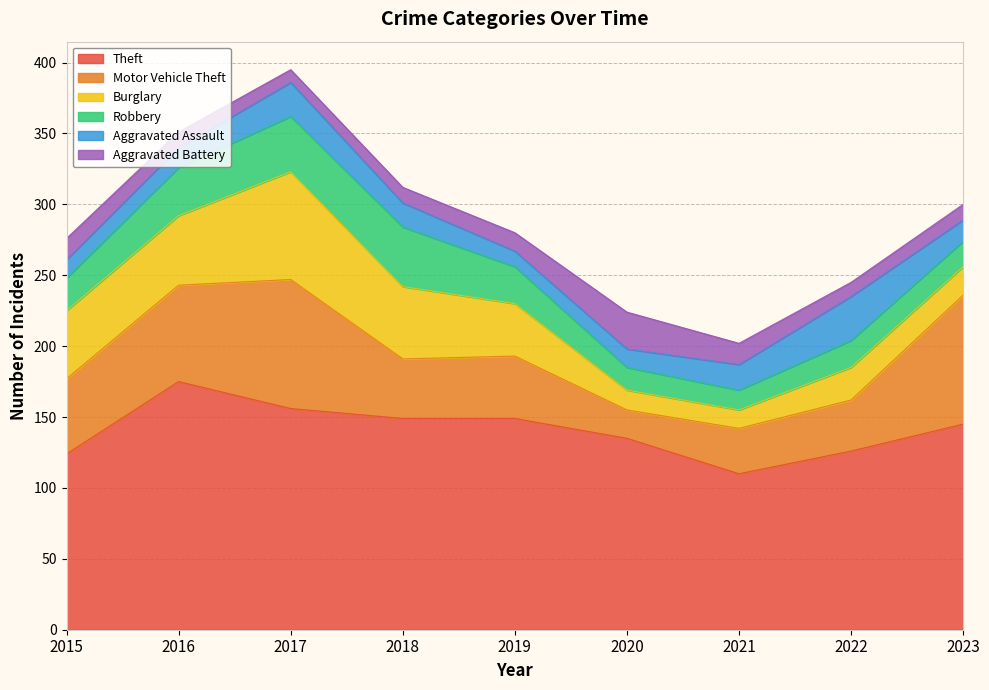

True or false: Robbery and Theft cross at least once.

False